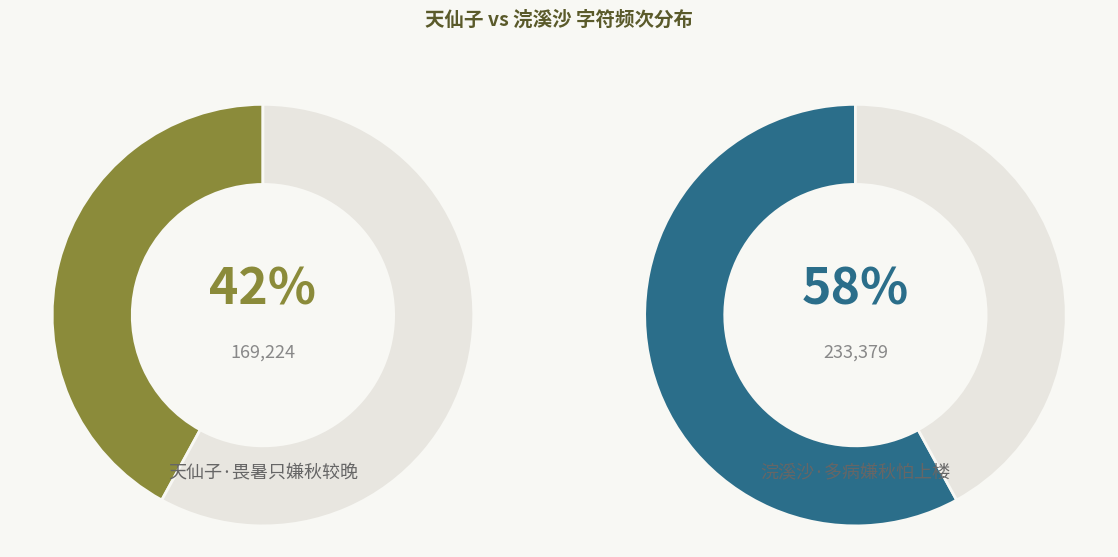

What is the total percentage of 浣溪沙·多病嫌秋怕上楼 and 天仙子·畏暑只嫌秋较晚?

100.0%